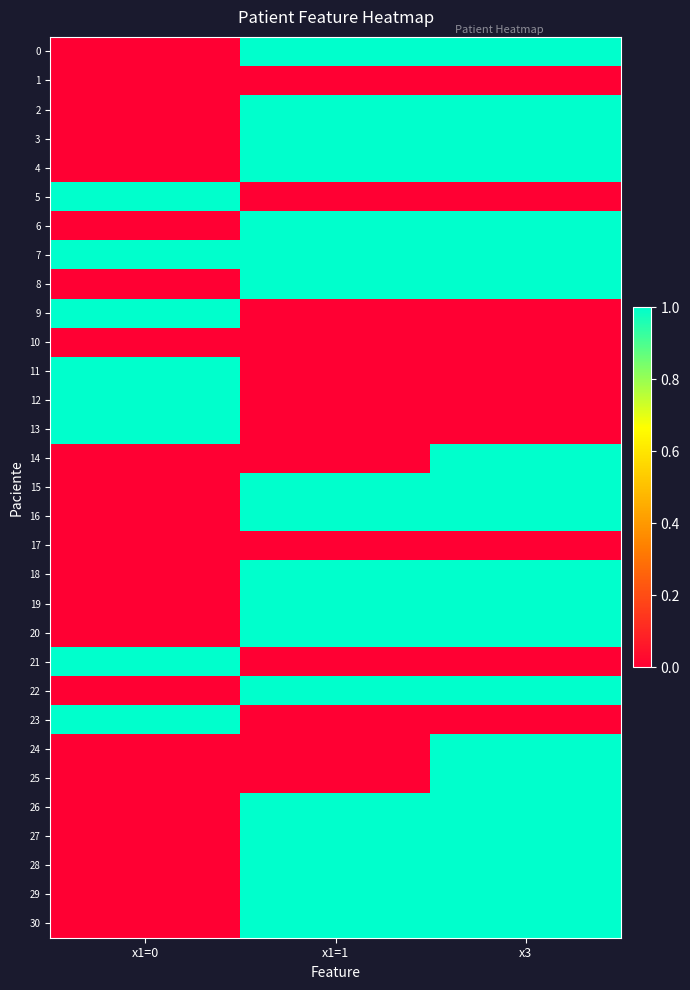

Between x1=1 and x3, which series saw the biggest shift?

14